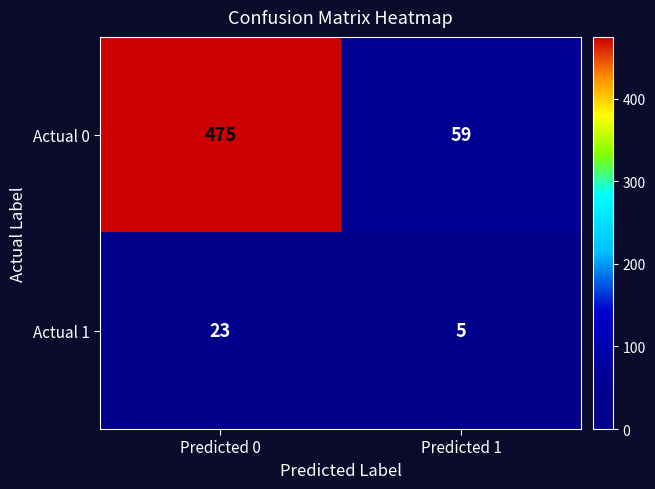

Reading right to left, list all the values displayed in this chart.

Actual 0: Predicted 1=59	Predicted 0=475
Actual 1: Predicted 1=5	Predicted 0=23